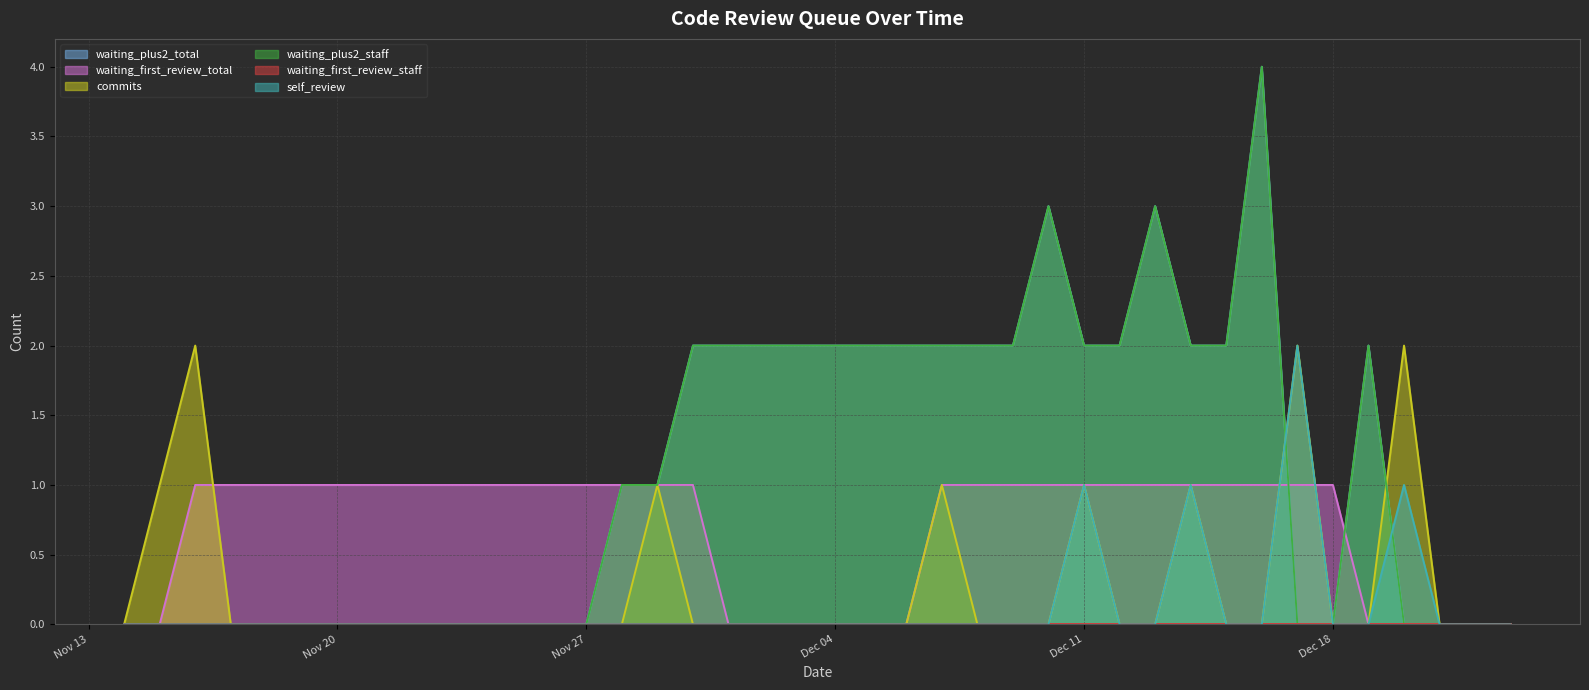

Which category has the highest value in the waiting_plus2_staff series?

2012/12/16